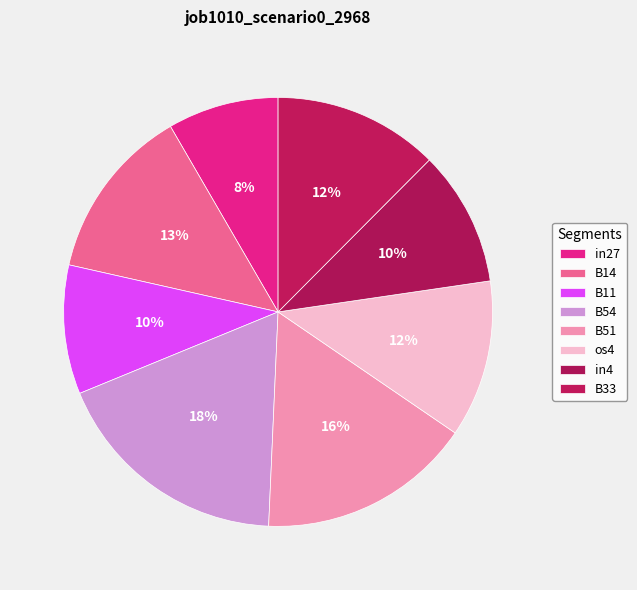

How many segments does this pie chart have?

8